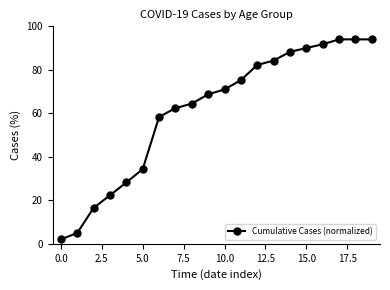

What is the difference between the maximum and minimum values?

91.9